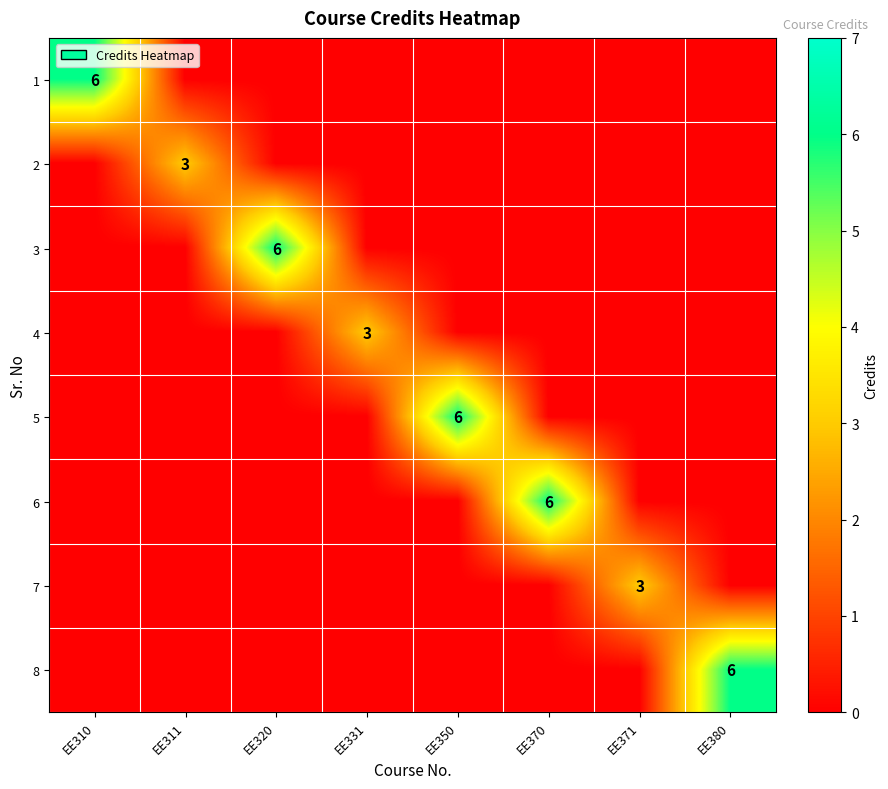

What is the total value across all series at EE380?

6